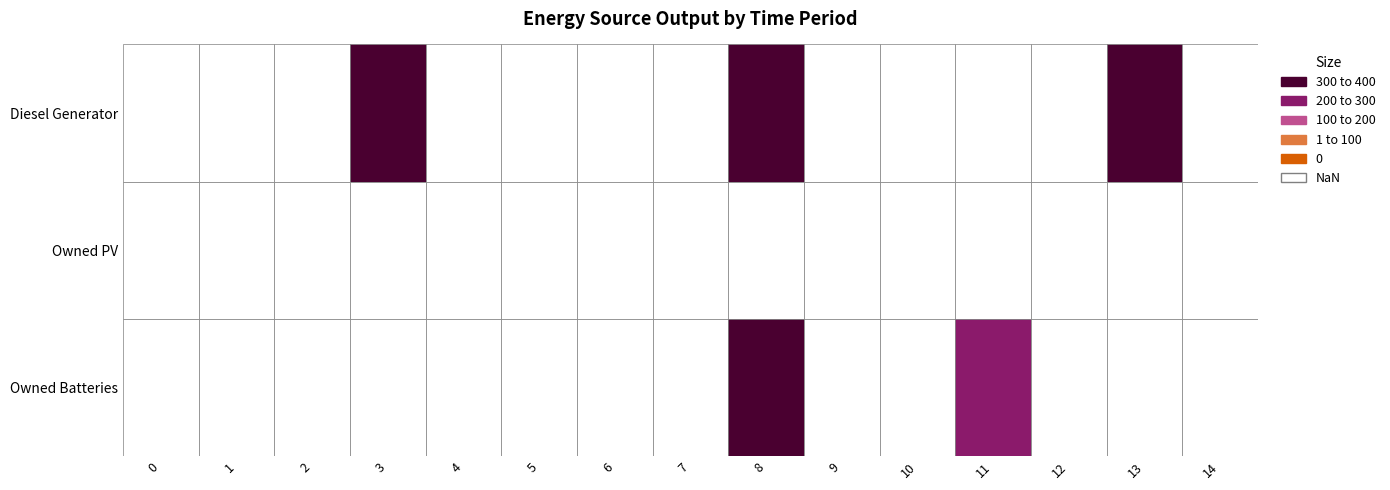

Reading left to right, extract all data points from this chart.

Diesel Generator: 0	0	0	400	0	0	0	0	341	0	0	0	0	341	0
Owned PV: 0	0	0	0	0	0	0	0	0	0	0	0	0	0	0
Owned Batteries: 0	0	0	0	0	0	0	0	374	0	0	212	0	0	0